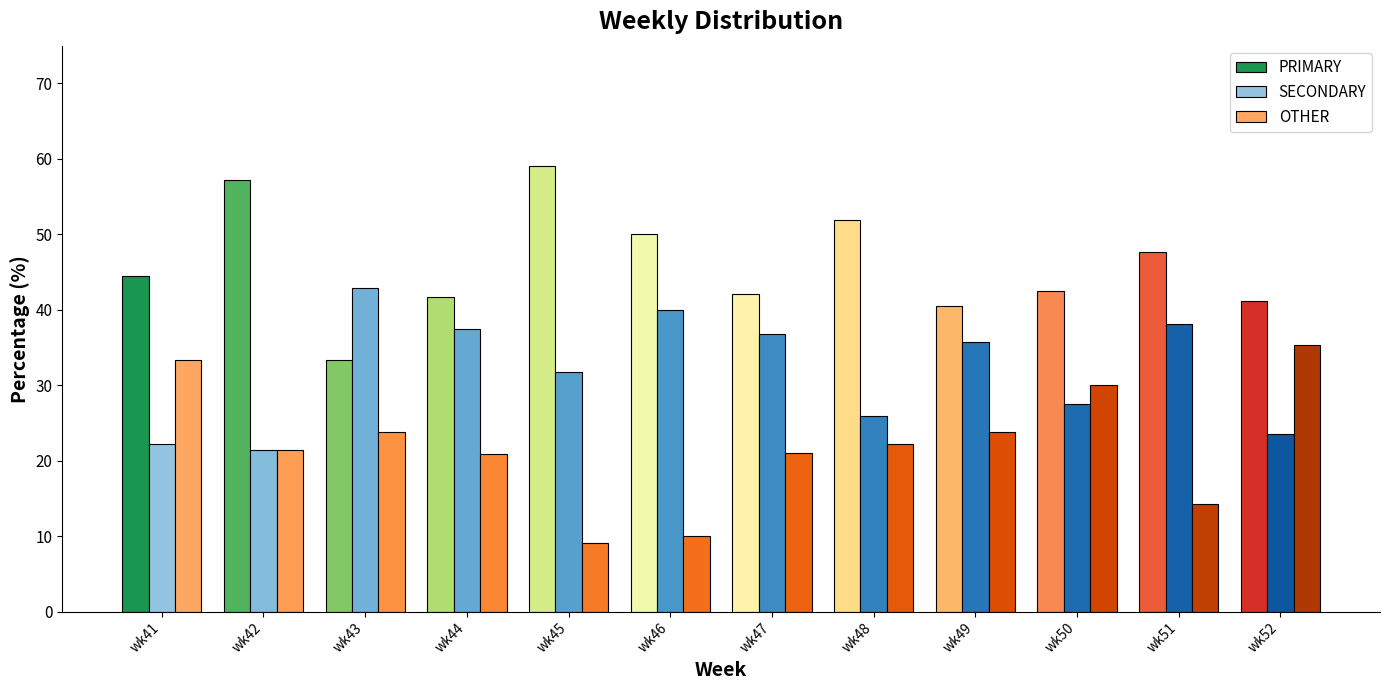

Which series has the largest total across all categories?

PRIMARY